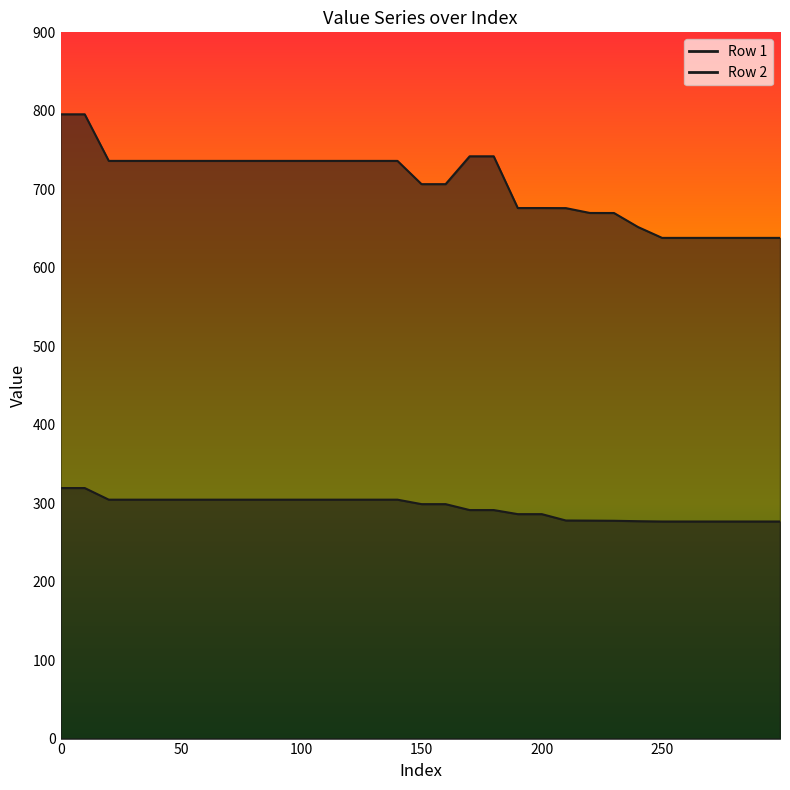

Is the value of Row 1 at 250 greater than the value of Row 2 at 200?

No